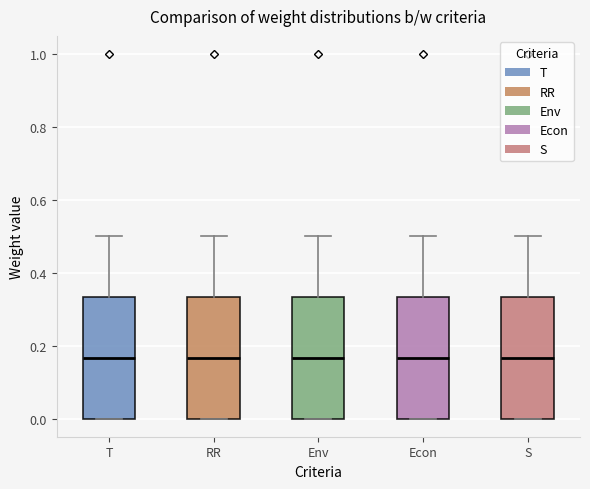

Where is the upper edge of the box for T on the y-axis? The values are not printed on the chart, so give them approximately, as read against the axis.

0.34